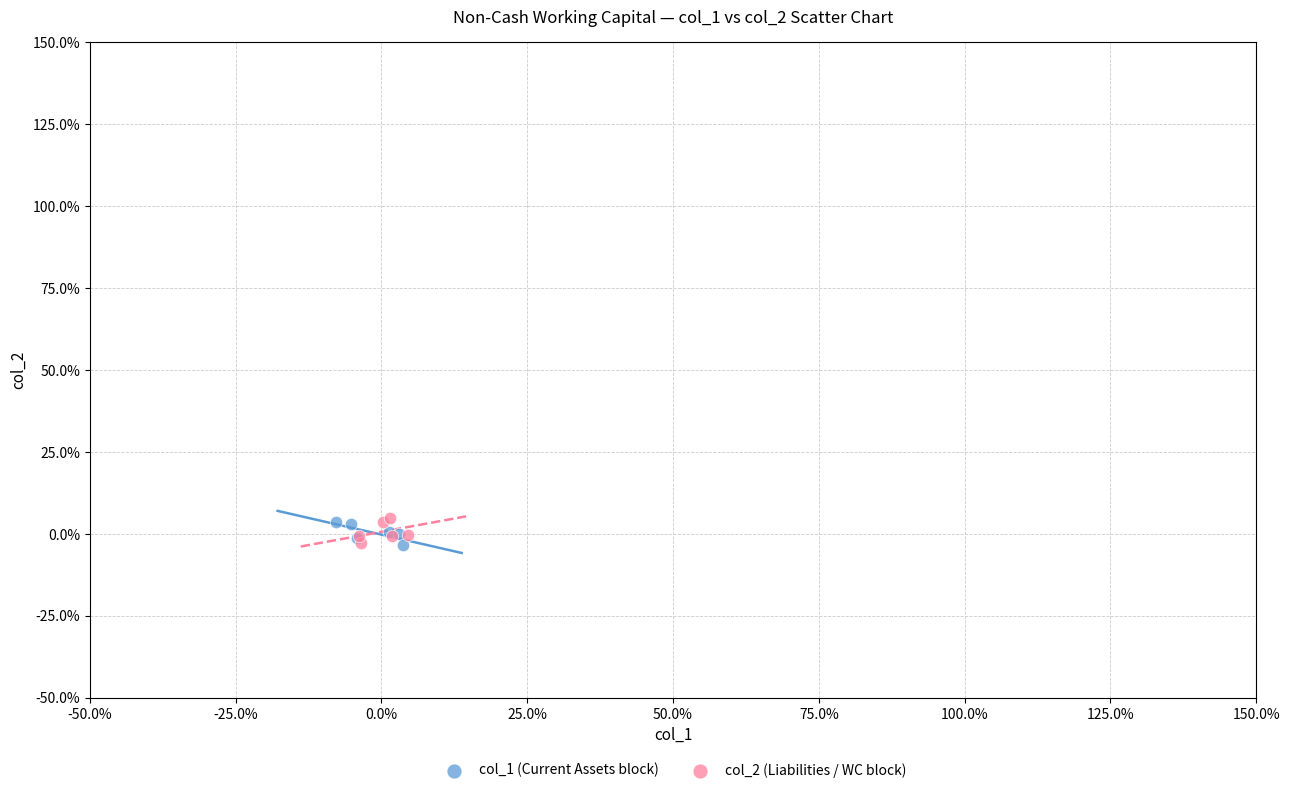

What are all the series names shown in the legend?

col_1 (Current Assets block), col_2 (Liabilities / WC block)